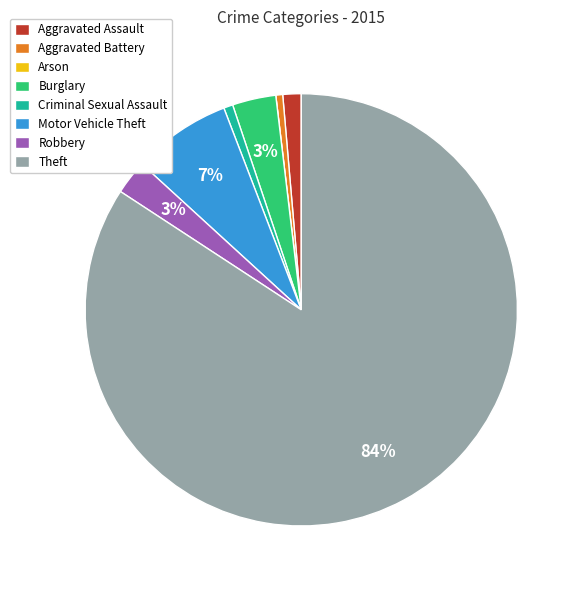

Which slice is the largest?

Theft